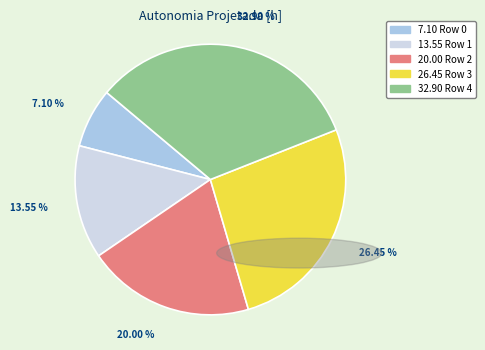

Is there a majority slice in this chart?

No